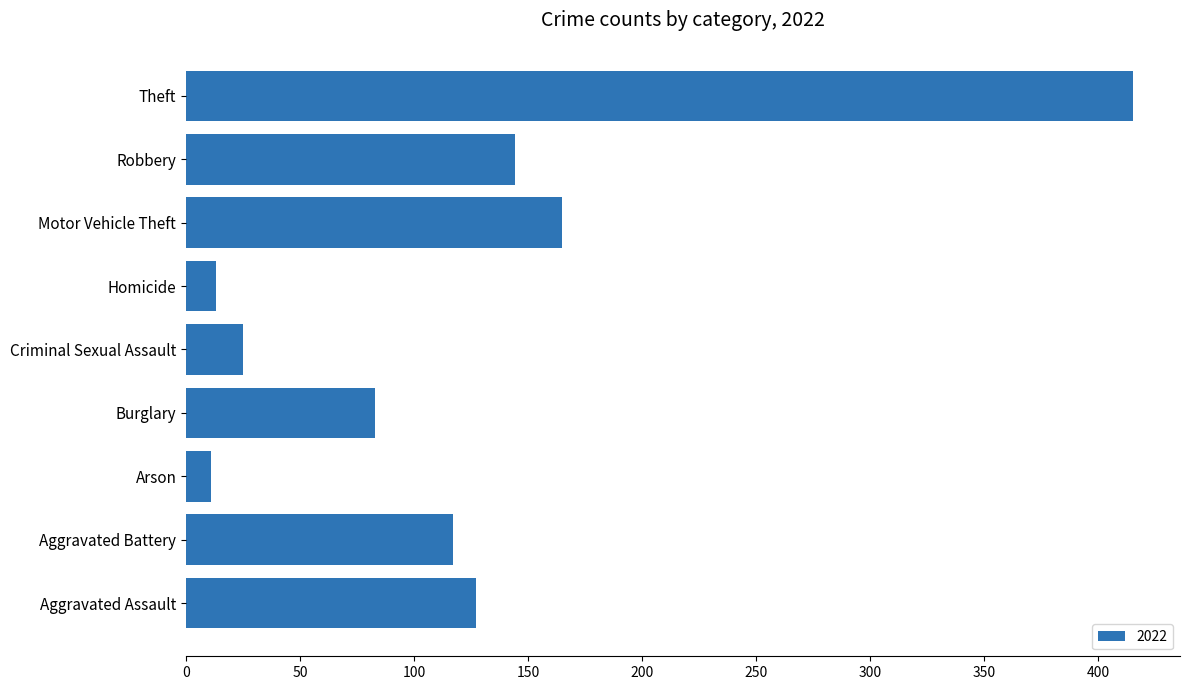

How many bars are there in total?

9